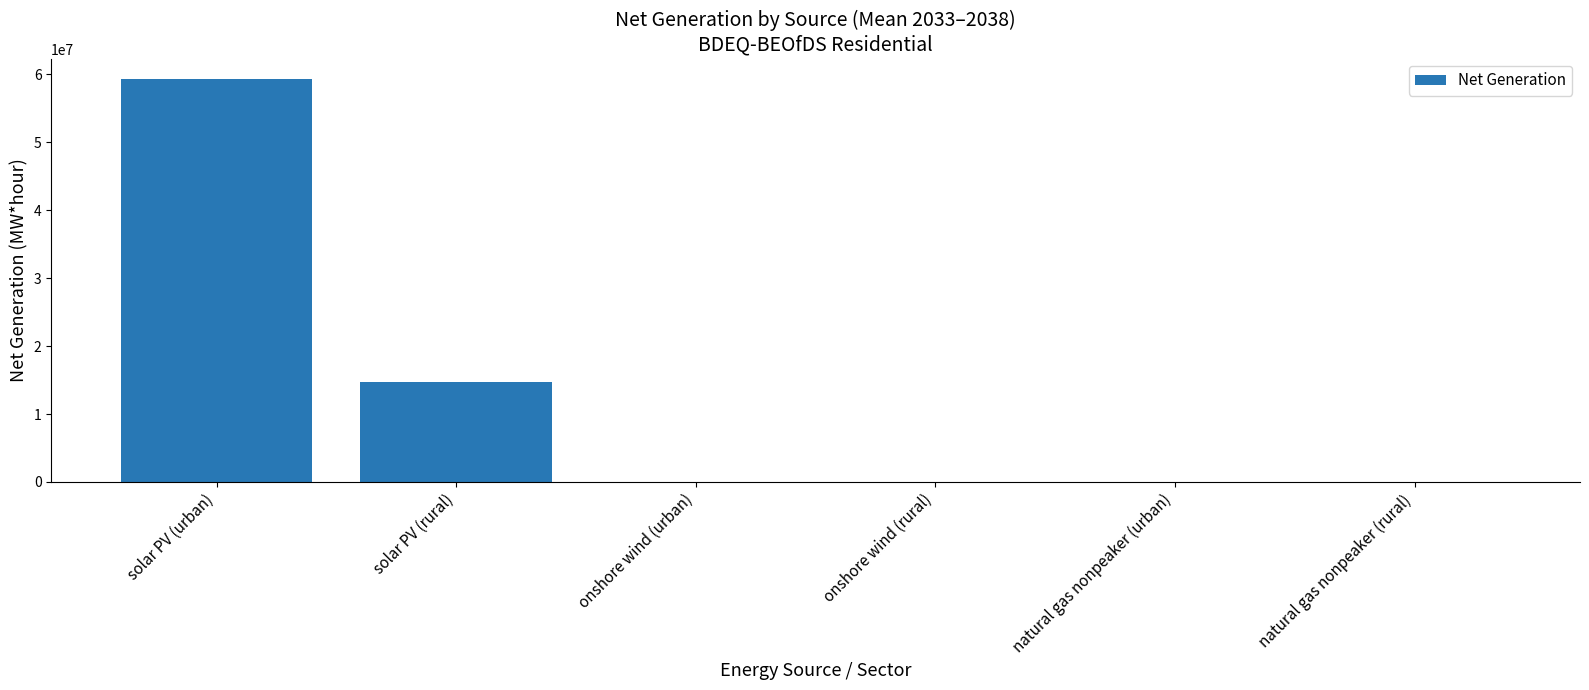

What is the maximum value shown in the chart?

59329270.5